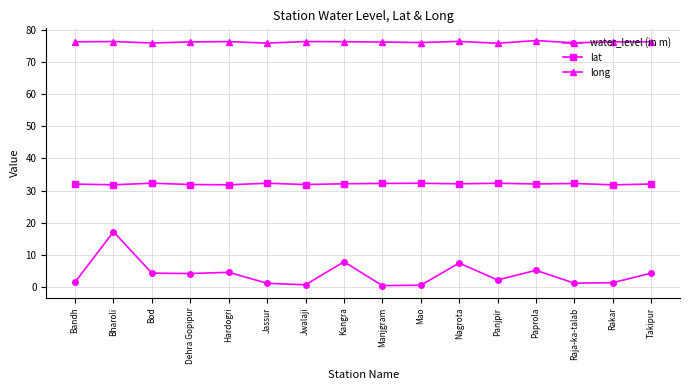

What is the label of the 7th point from the left?

Jwalaji